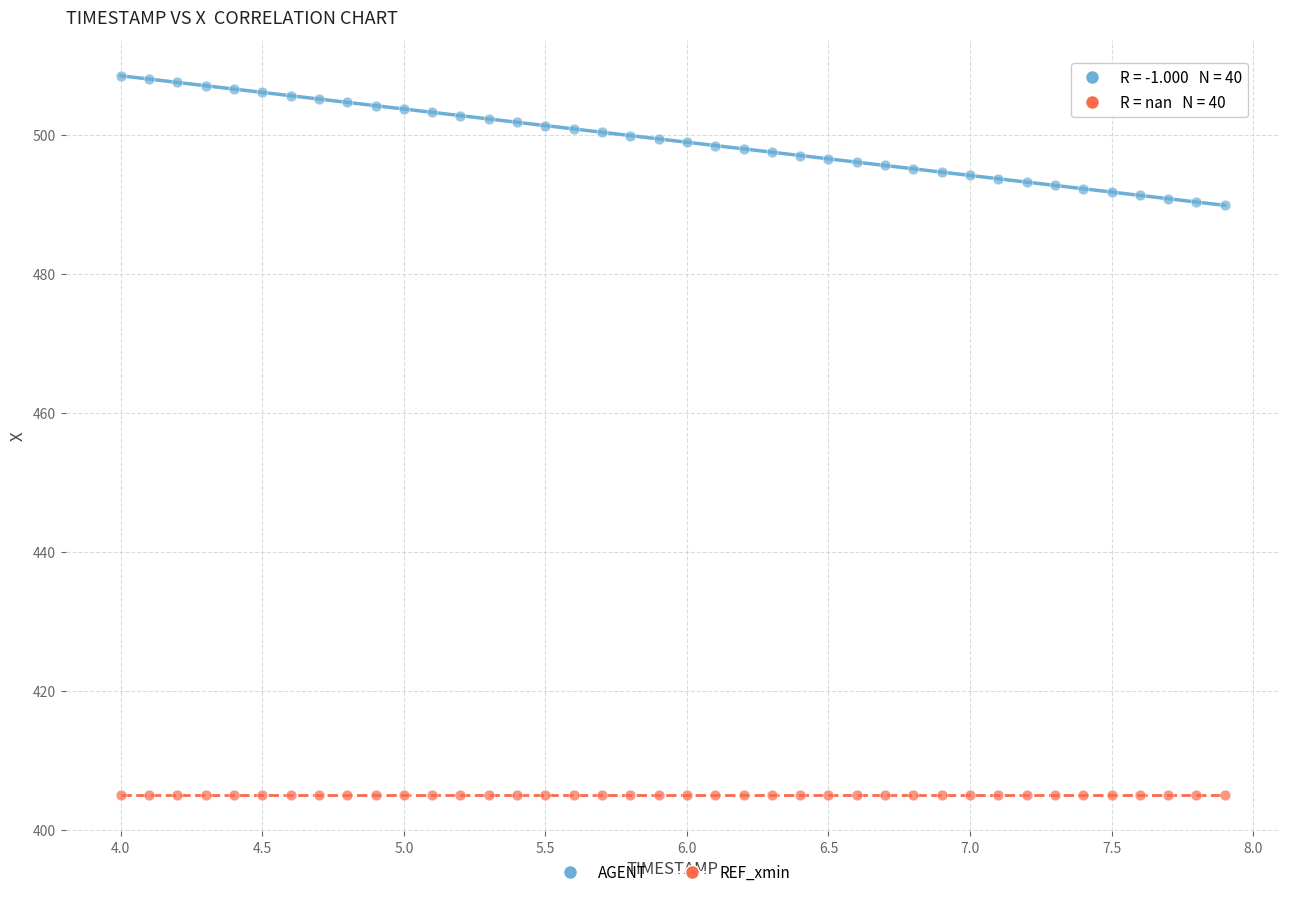

Which series reaches the maximum Y coordinate?

AGENT